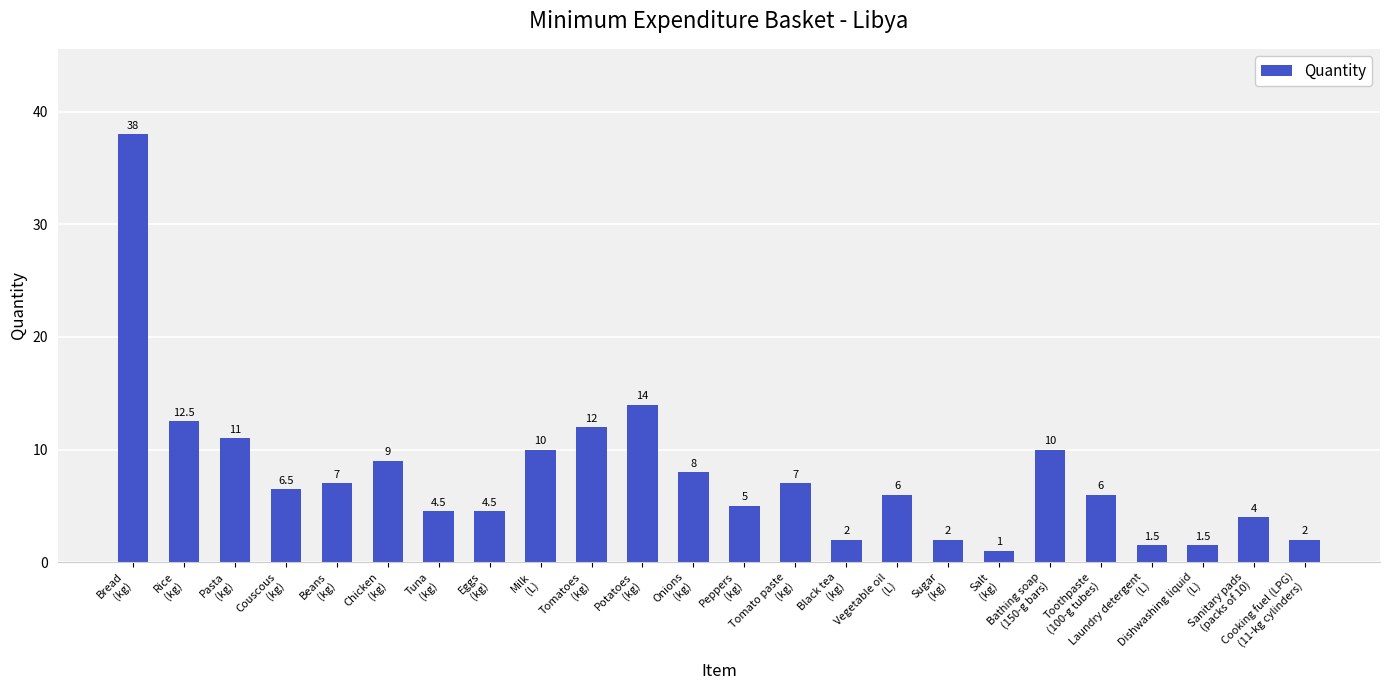

What is the value of the 14th bar from the left?

7.0